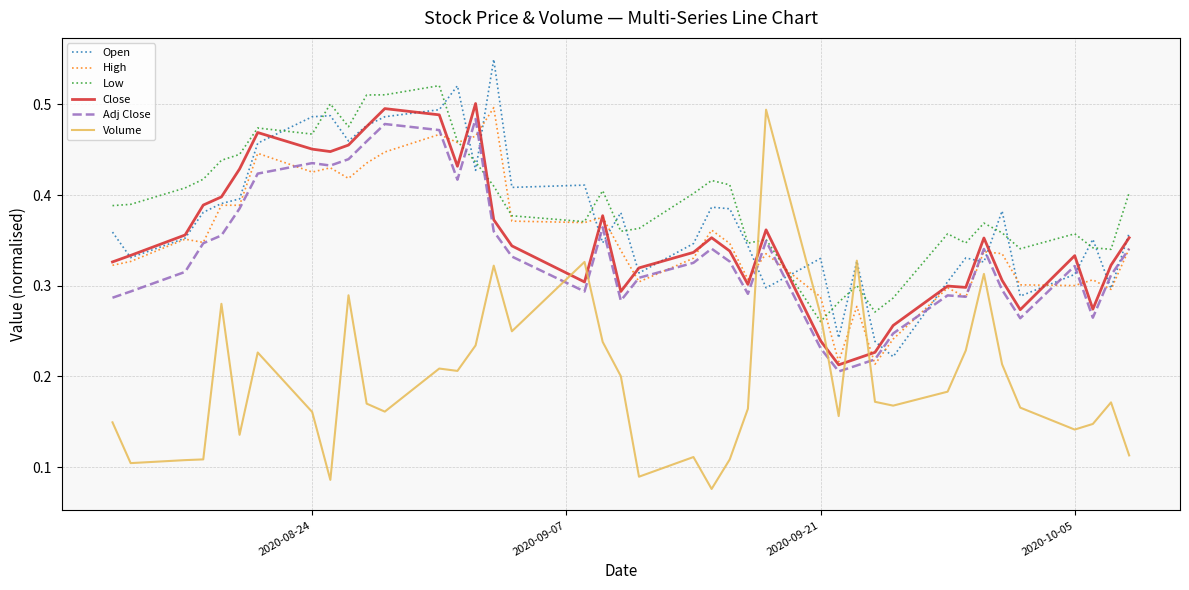

Count the Adj Close values in the range 0 to 1.

40